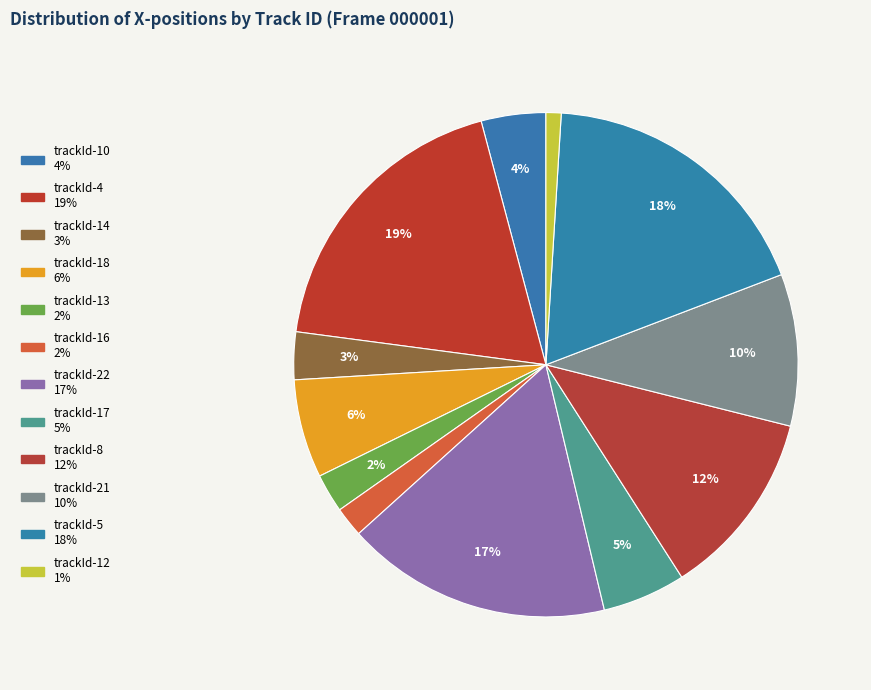

What portion of the pie excludes trackId-8?

88.0%